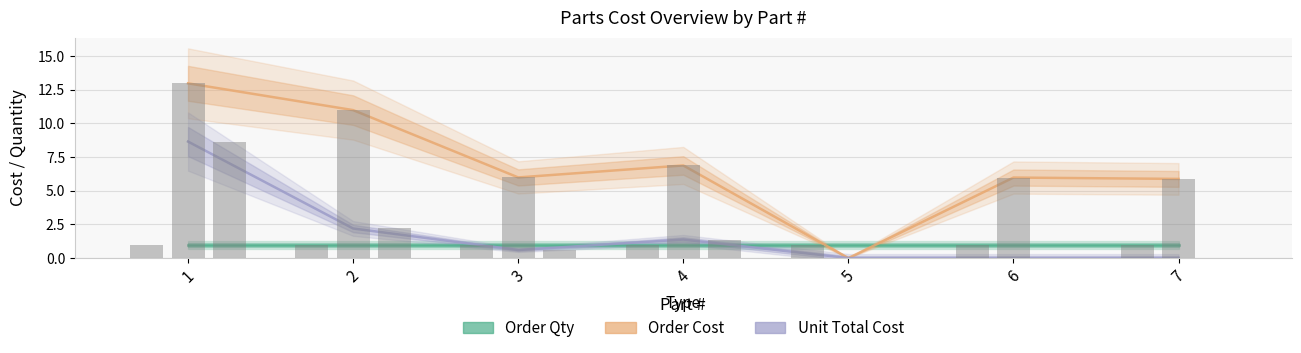

How many groups of bars are there?

7